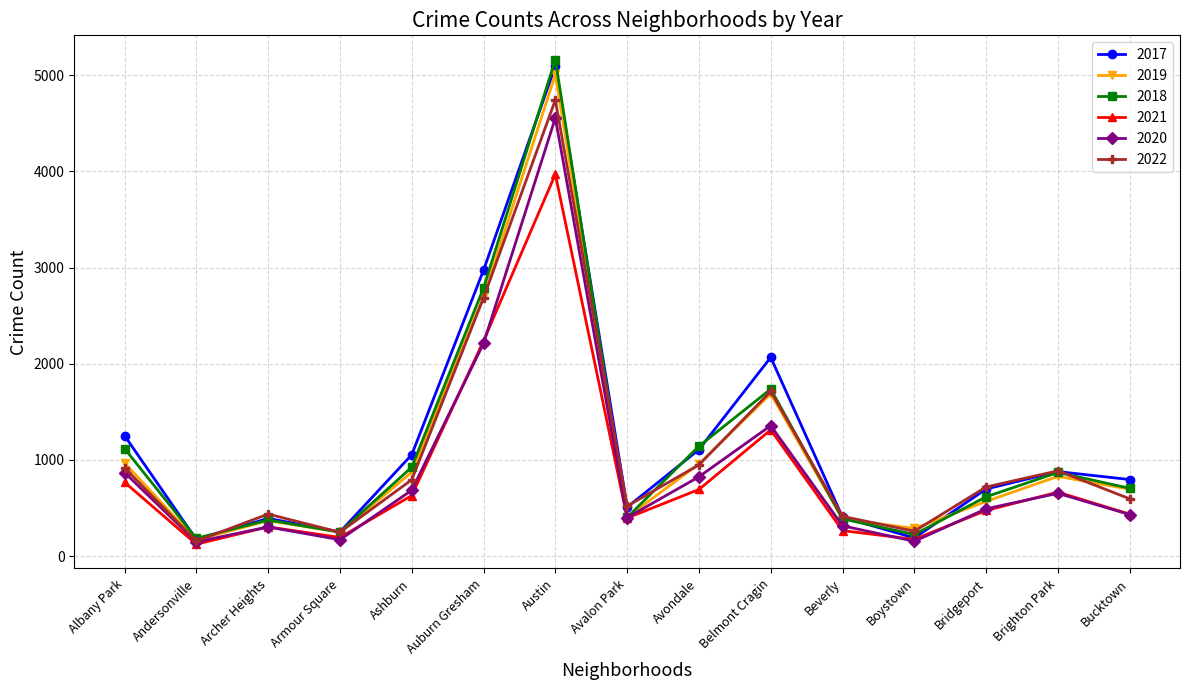

What is the average value of the 2020 series?

904